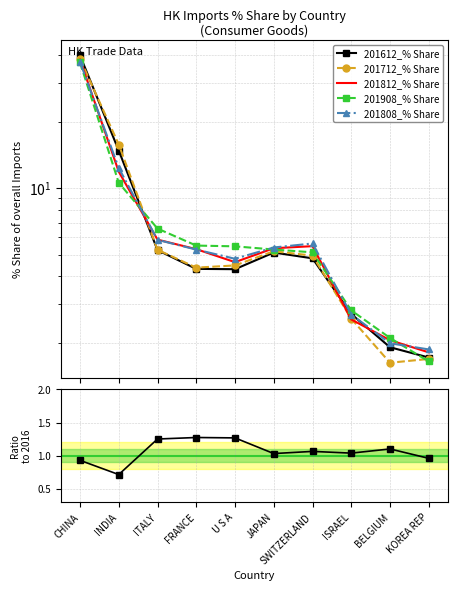

How many lines are shown in the chart?

6